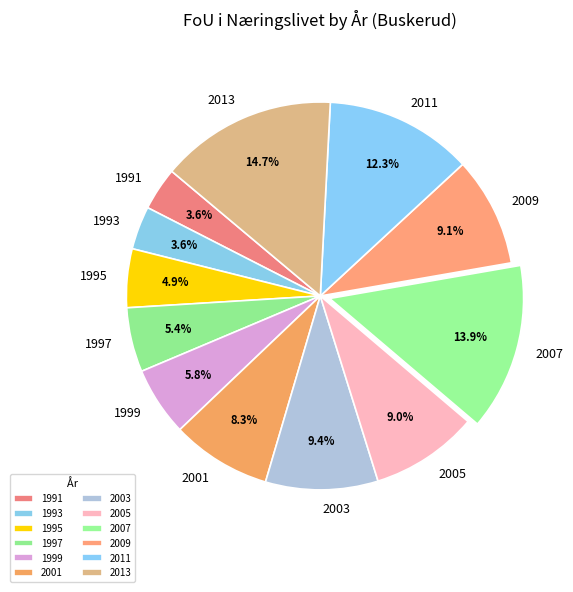

How many segments does this pie chart have?

12